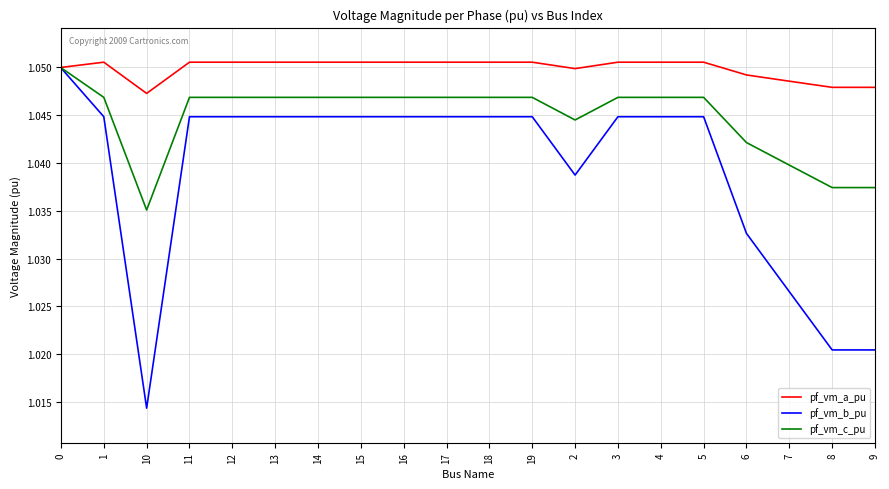

What position from the right is 1?

19